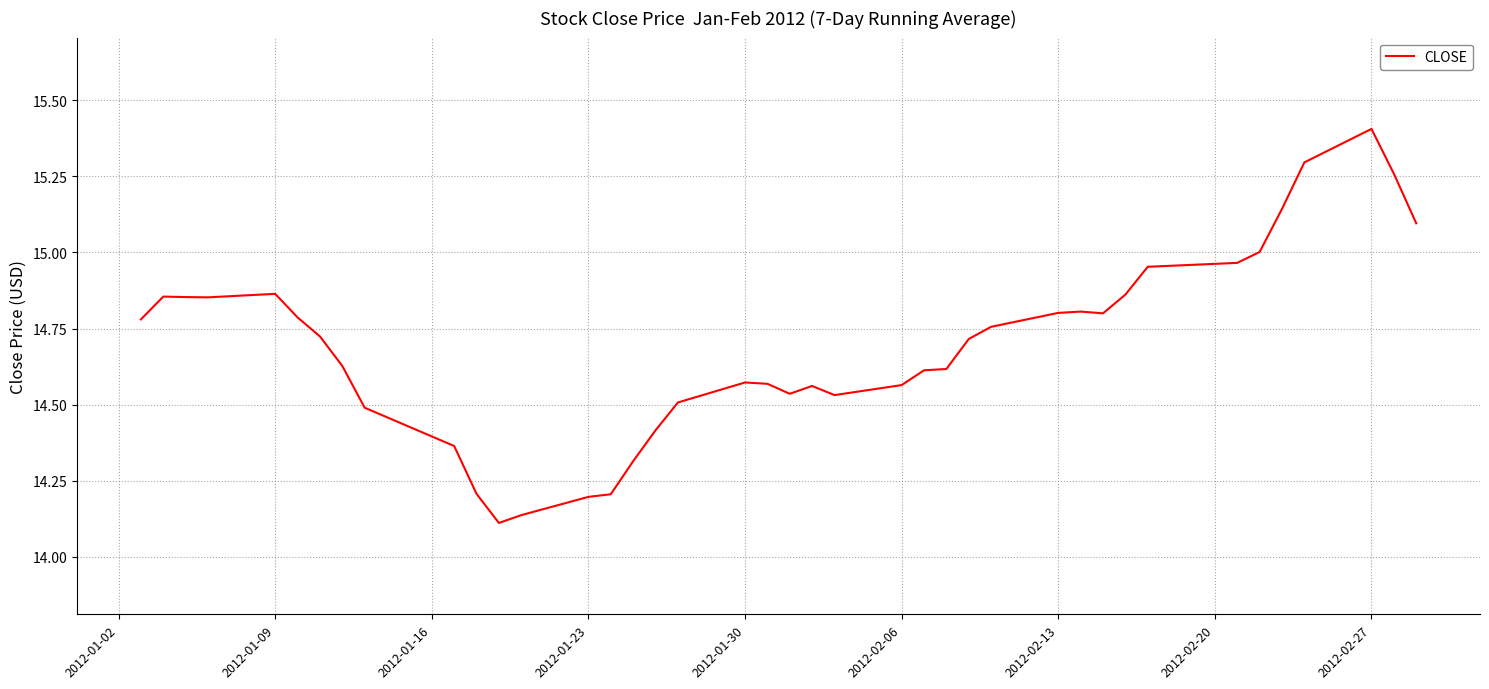

How many lines are shown in the chart?

1